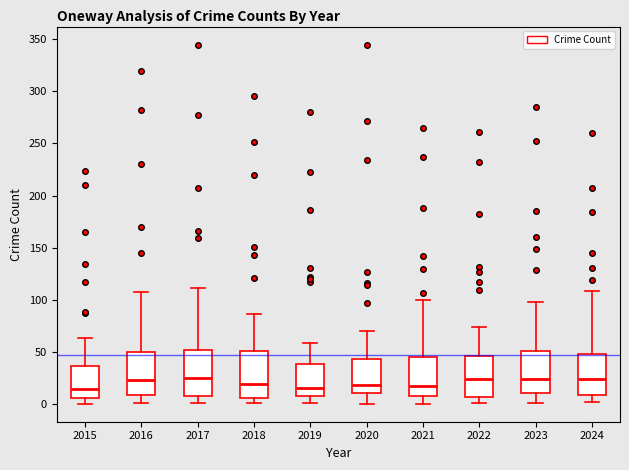

Reading left to right, read every box against the y-axis: the position of its median line, the range the box covers, and the ends of its whiskers. The values are not printed on the chart, so give them approximately, as read against the axis.

2015: median 15, box 5 to 35, whiskers 0 to 65
2016: median 25, box 10 to 50, whiskers 0 to 105
2017: median 25, box 5 to 50, whiskers 0 to 110
2018: median 20, box 5 to 50, whiskers 0 to 85
2019: median 15, box 5 to 40, whiskers 0 to 60
2020: median 20, box 10 to 45, whiskers 0 to 70
2021: median 15, box 5 to 45, whiskers 0 to 100
2022: median 25, box 5 to 45, whiskers 0 to 75
2023: median 25, box 10 to 50, whiskers 0 to 100
2024: median 25, box 10 to 50, whiskers 0 to 110